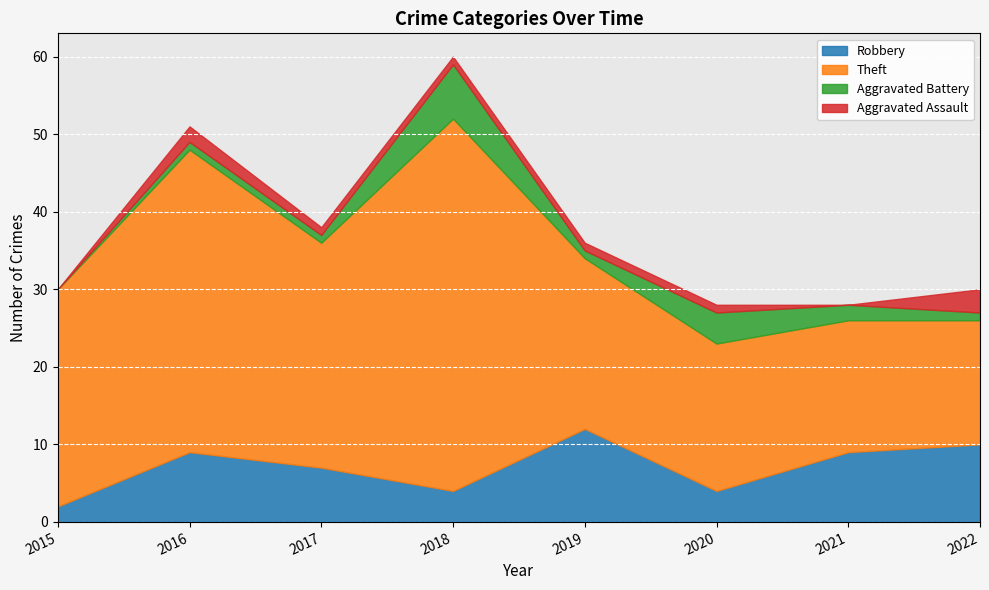

Which series has the largest total across all categories?

Theft